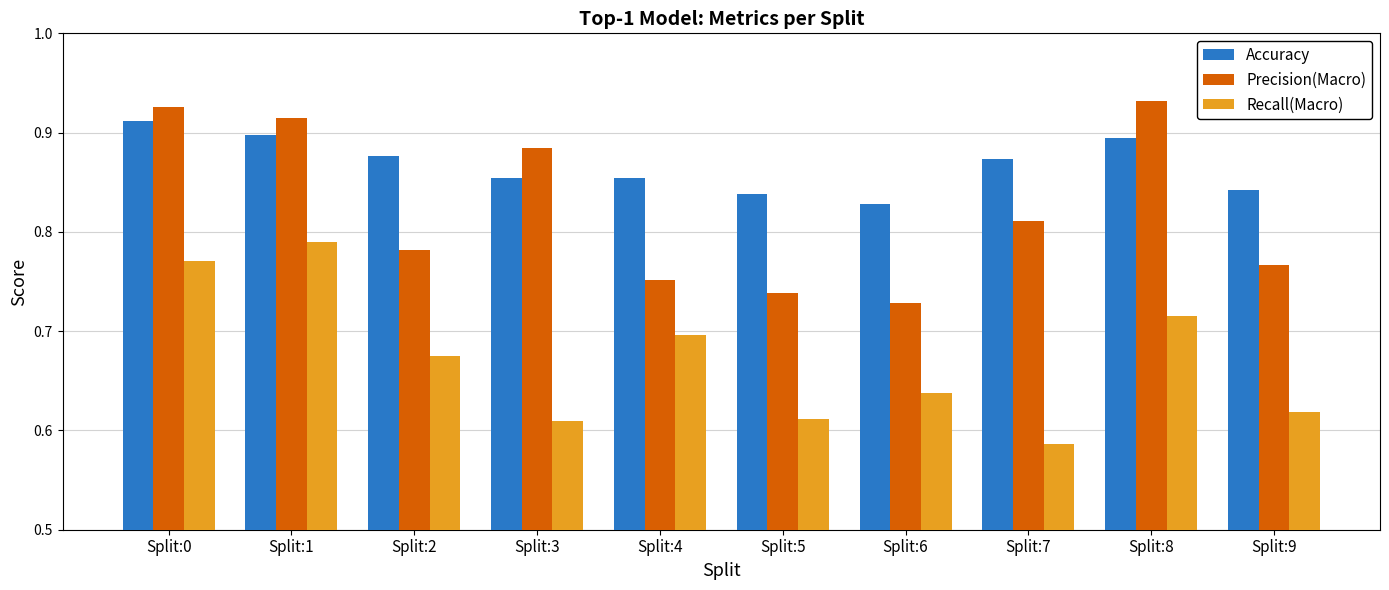

What is the spread (max minus min) of values at Split:3?

0.3